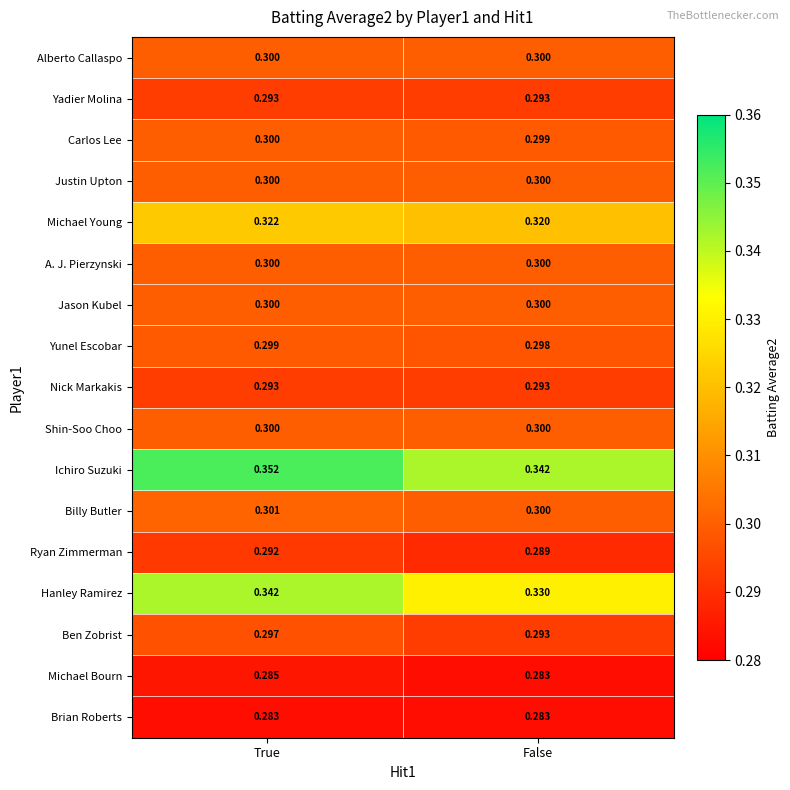

Which category has the highest value across all series?

True